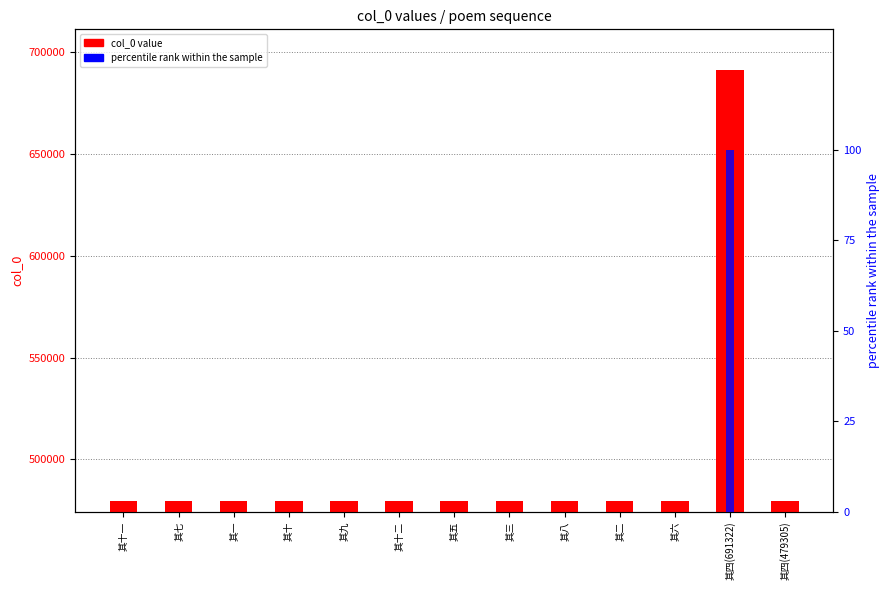

Count the number of data series in this chart.

2